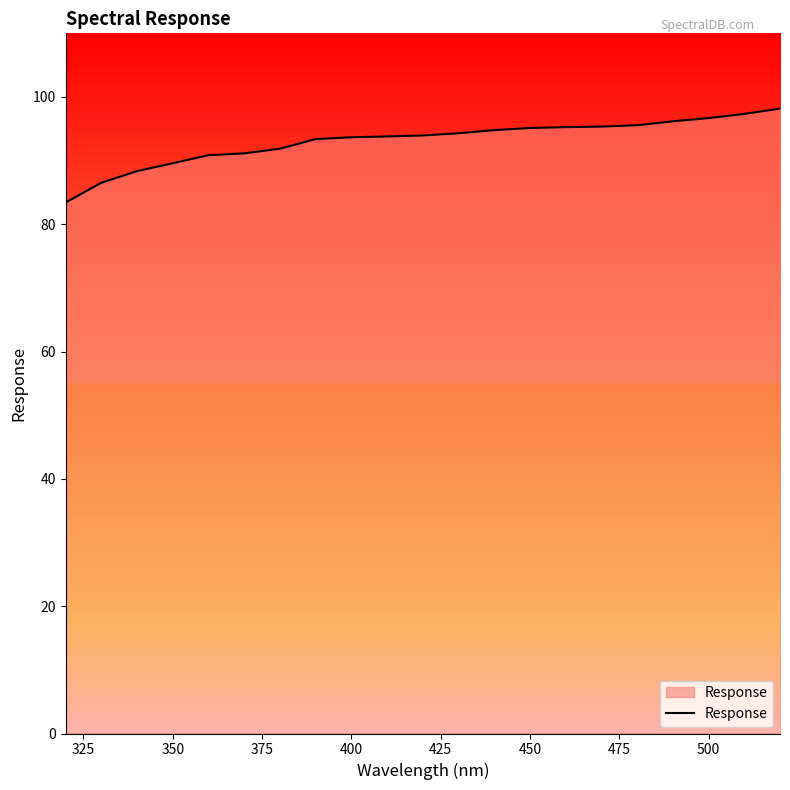

What is the smallest value displayed?

83.4